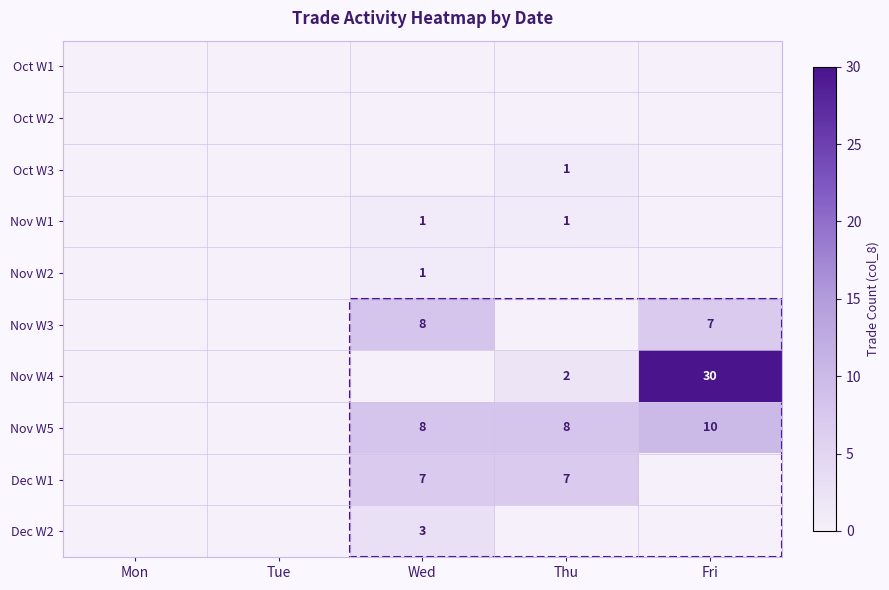

Which label corresponds to the largest value in the chart?

Fri